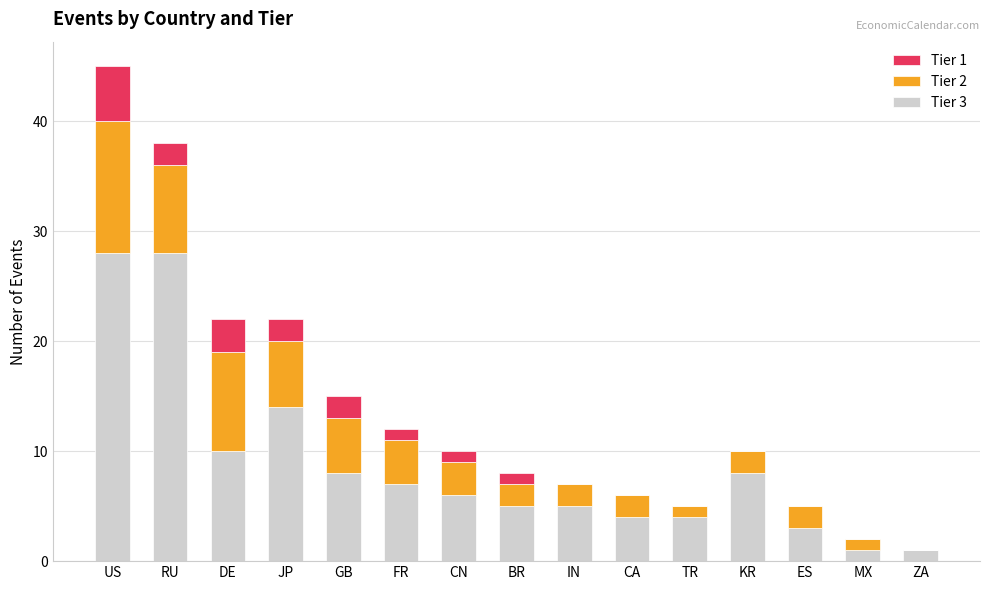

The value of Tier 3 at US is 6. True or false?

False